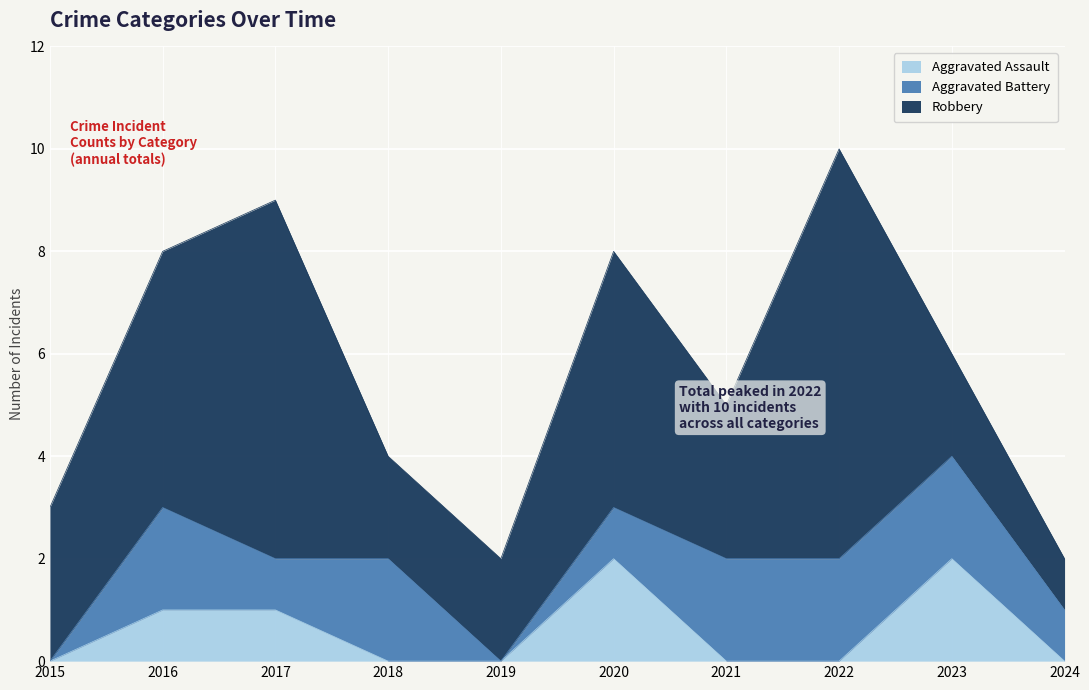

What is the maximum value for Robbery?

8